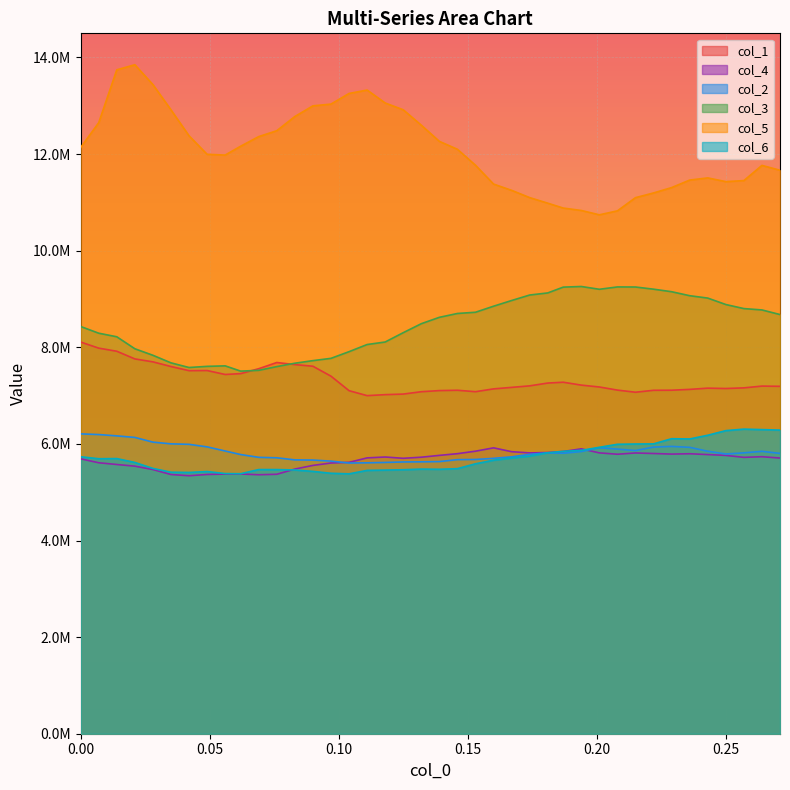

How many distinct data groups are displayed?

6